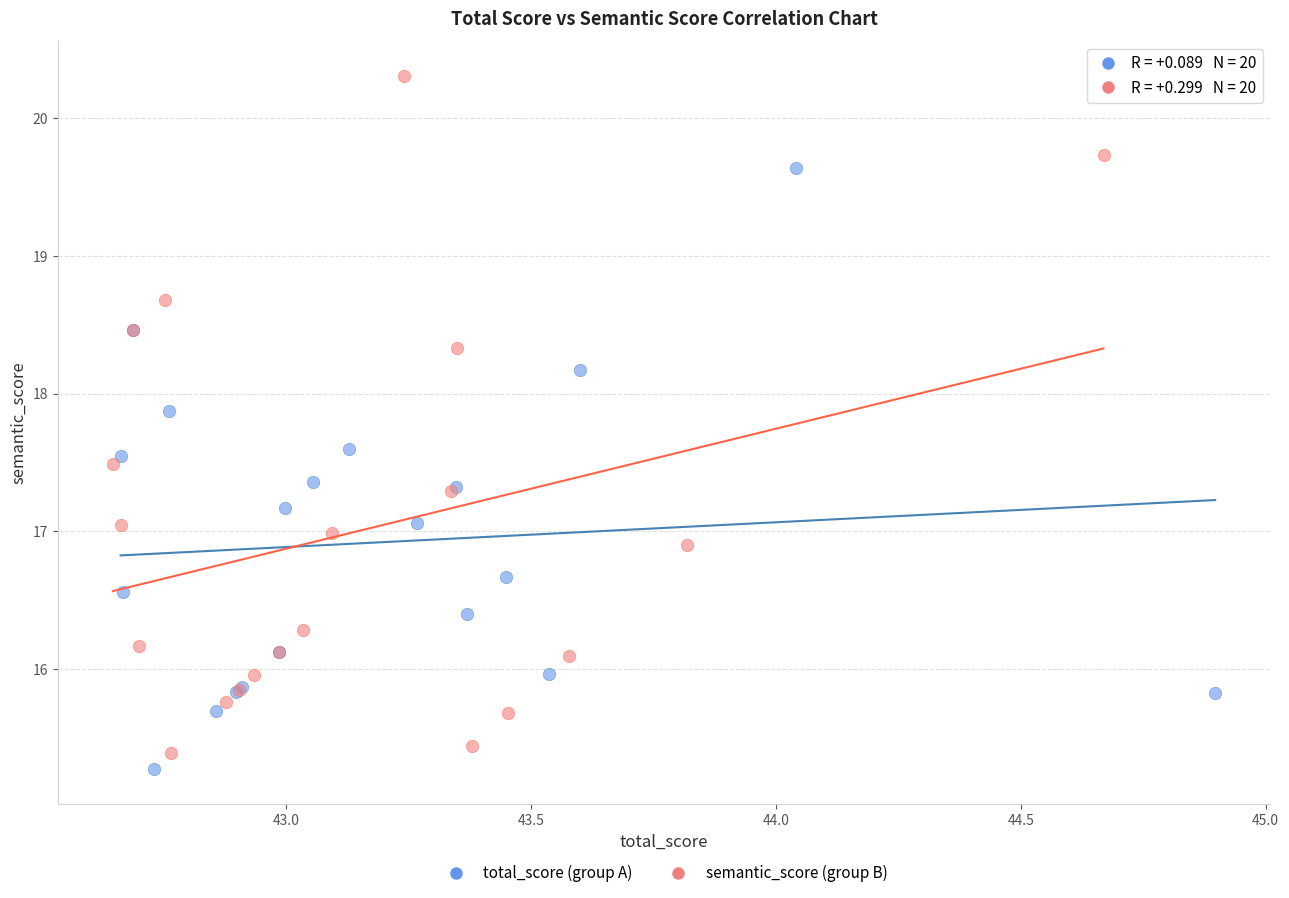

Which series reaches the maximum Y coordinate?

semantic_score (group B)